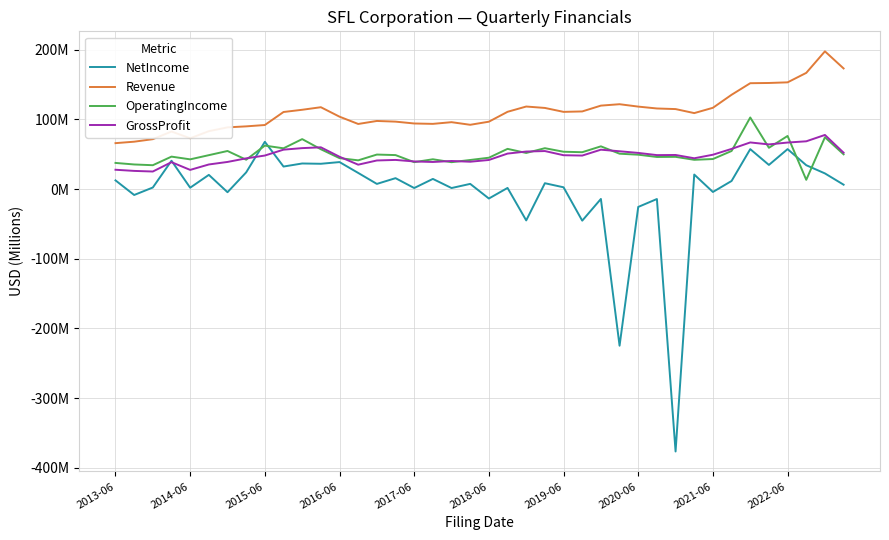

What is the value of the NetIncome point at the 16th from the left?

15.7